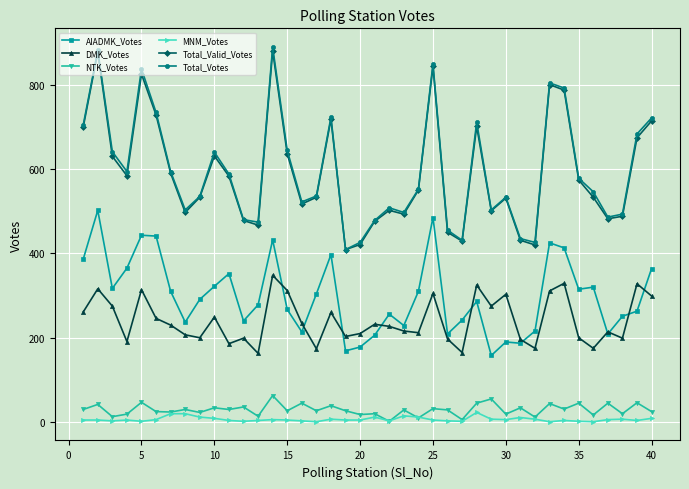

What is the sum of all AIADMK_Votes values?

11979